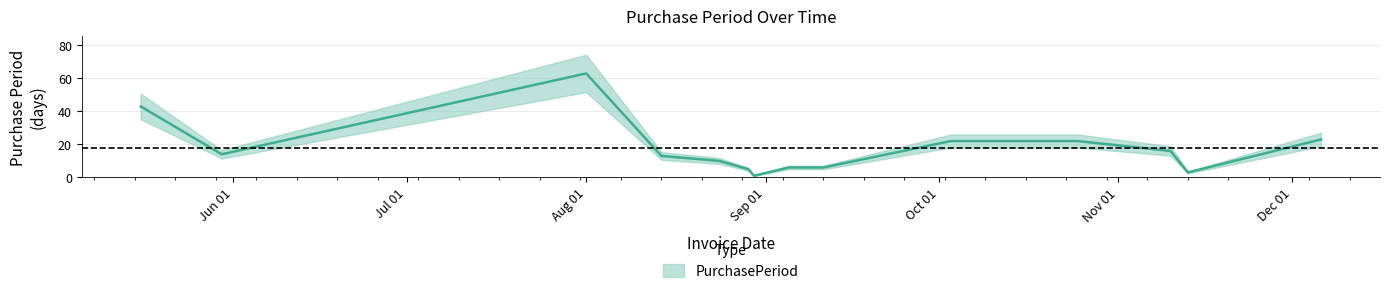

How many data points are above 14?

6